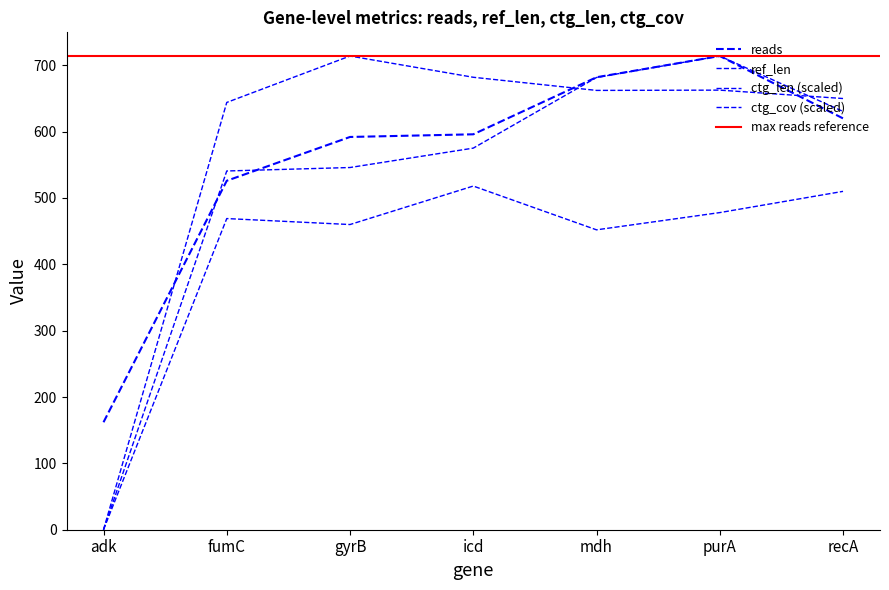

True or false: ctg_cov and ref_len intersect in this chart.

False